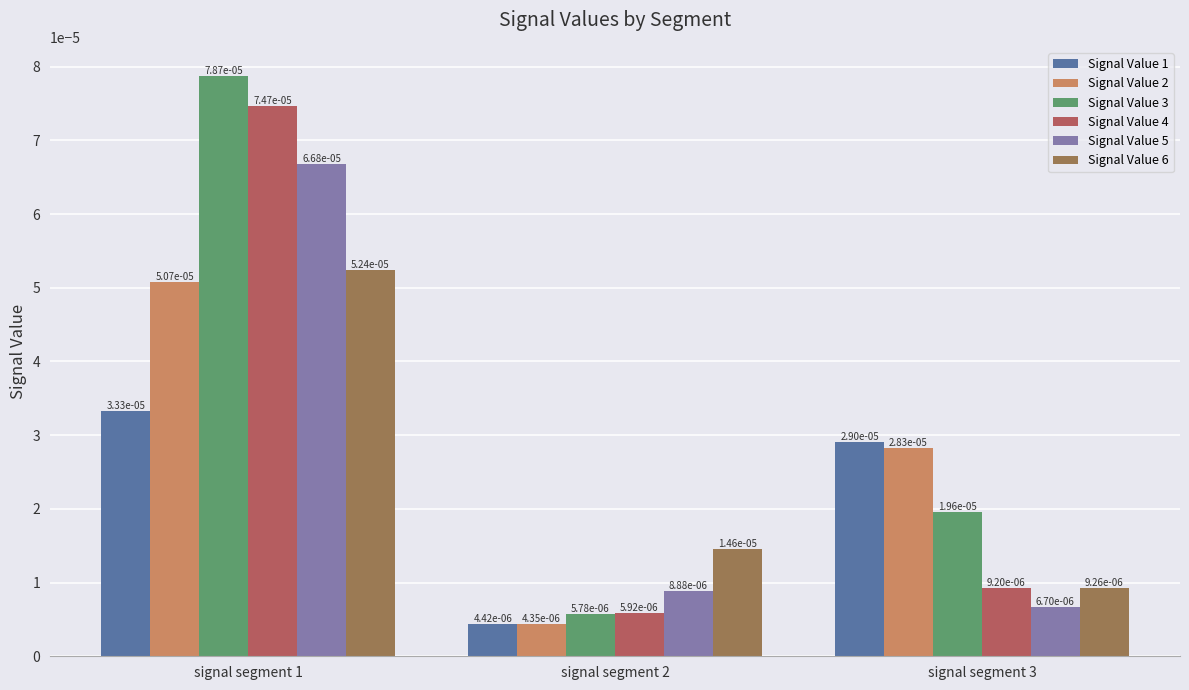

At how many categories does at least one series exceed 0?

3